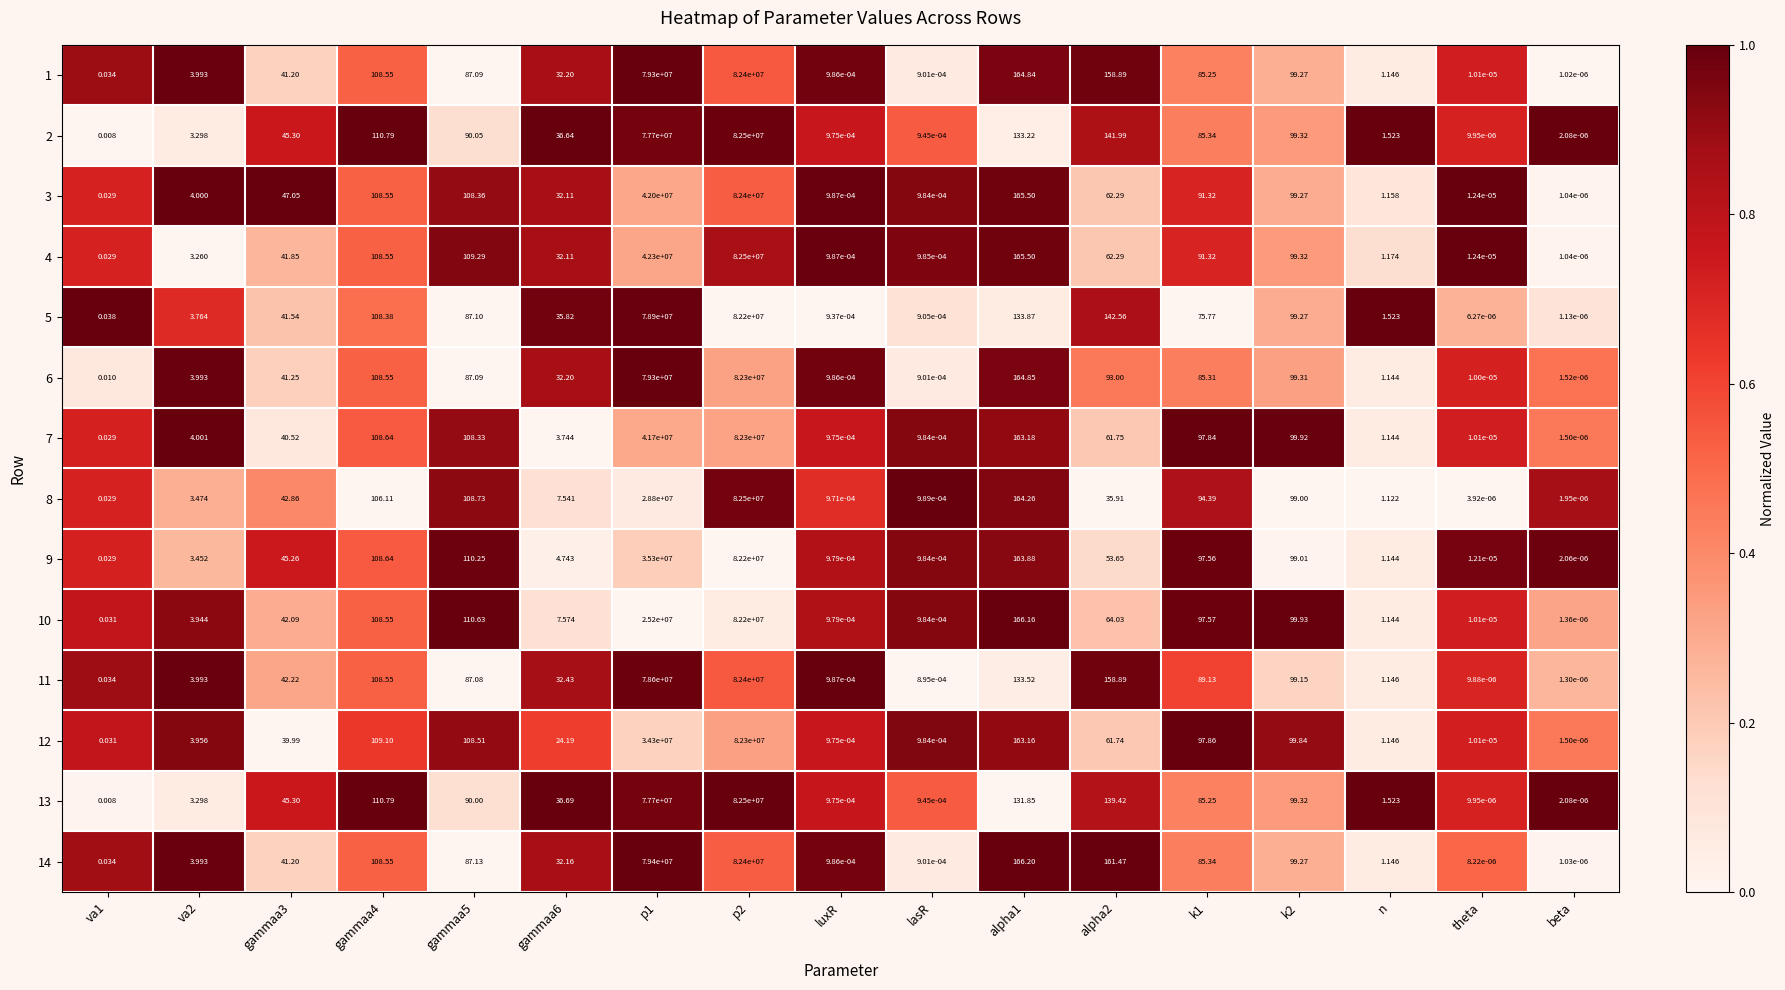

Count the number of data series in this chart.

14